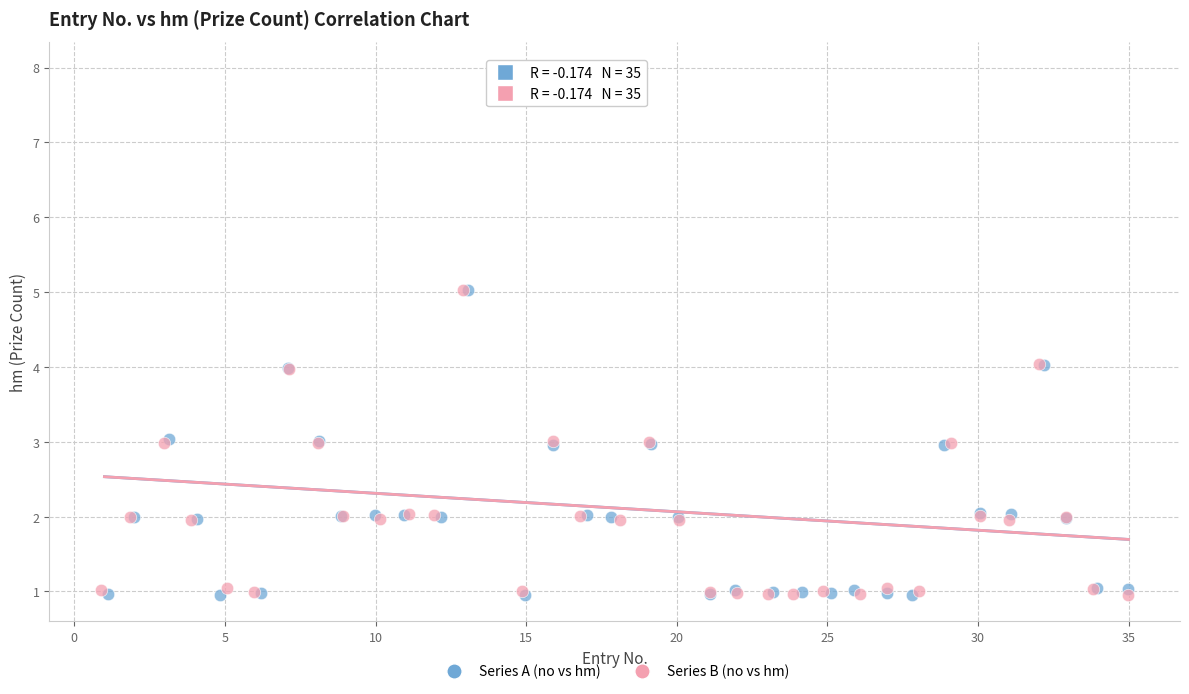

Which series has the widest spread of Y values?

Series B (no vs hm)